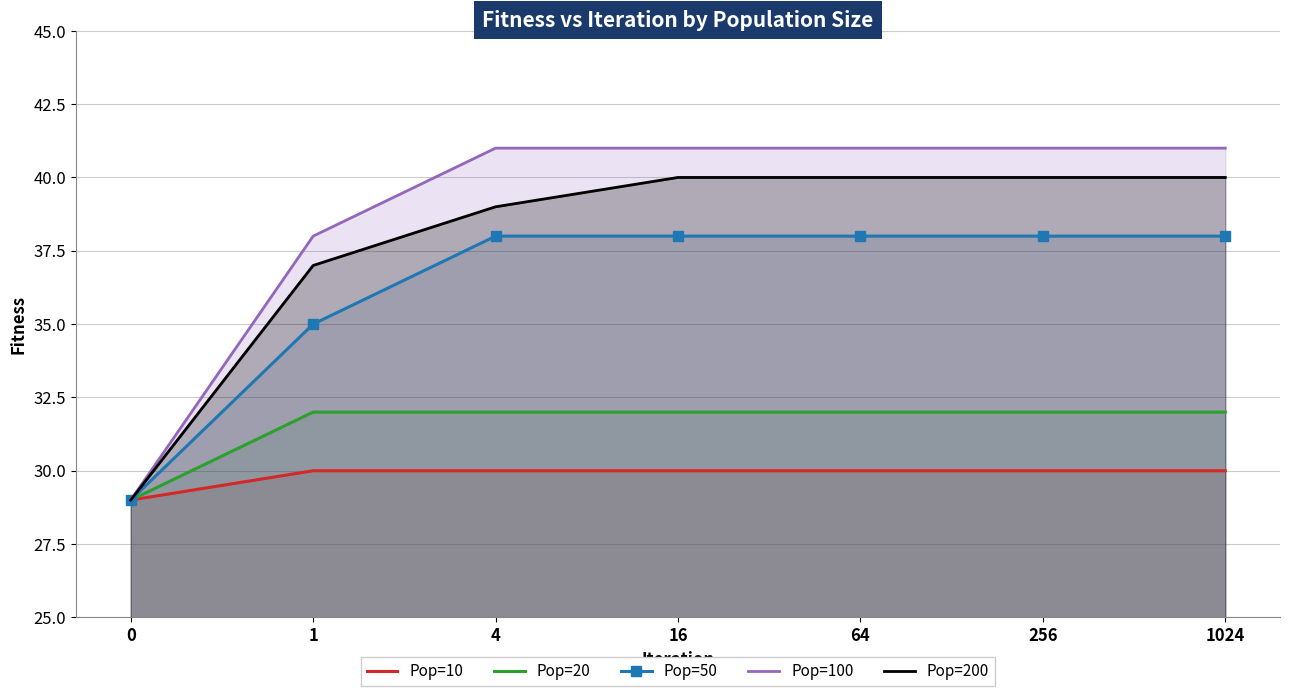

True or false: Pop=10 has a value of 41 at 1.

False